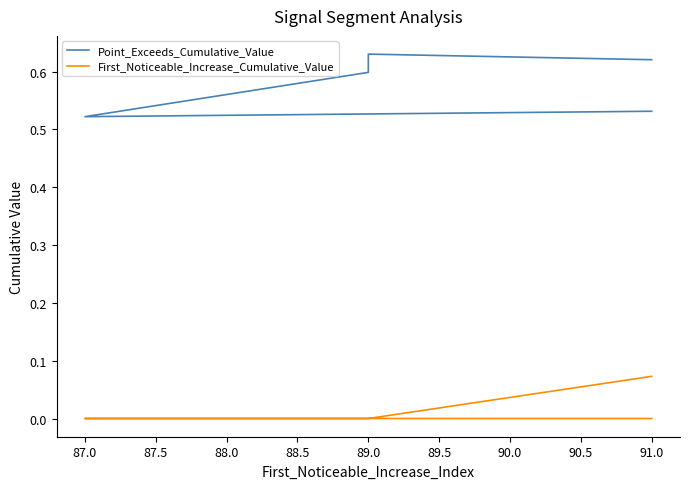

Is the value of Point_Exceeds_Cumulative_Value at 89.0 greater than the value of First_Noticeable_Increase_Cumulative_Value at 89.0?

Yes